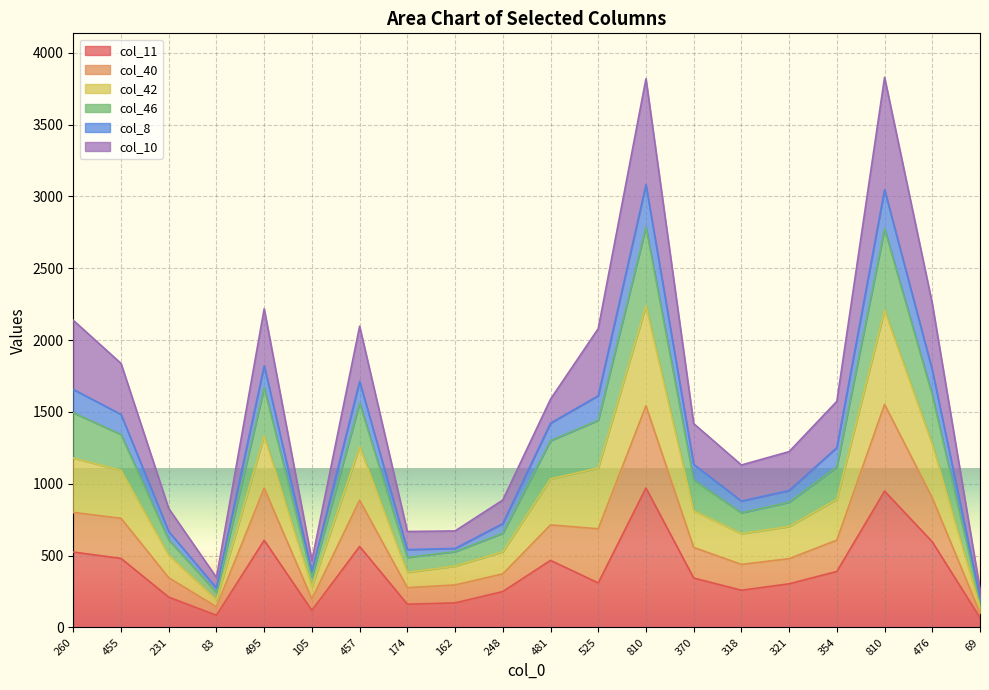

True or false: col_40 has more than 2 points higher than both neighbors.

True